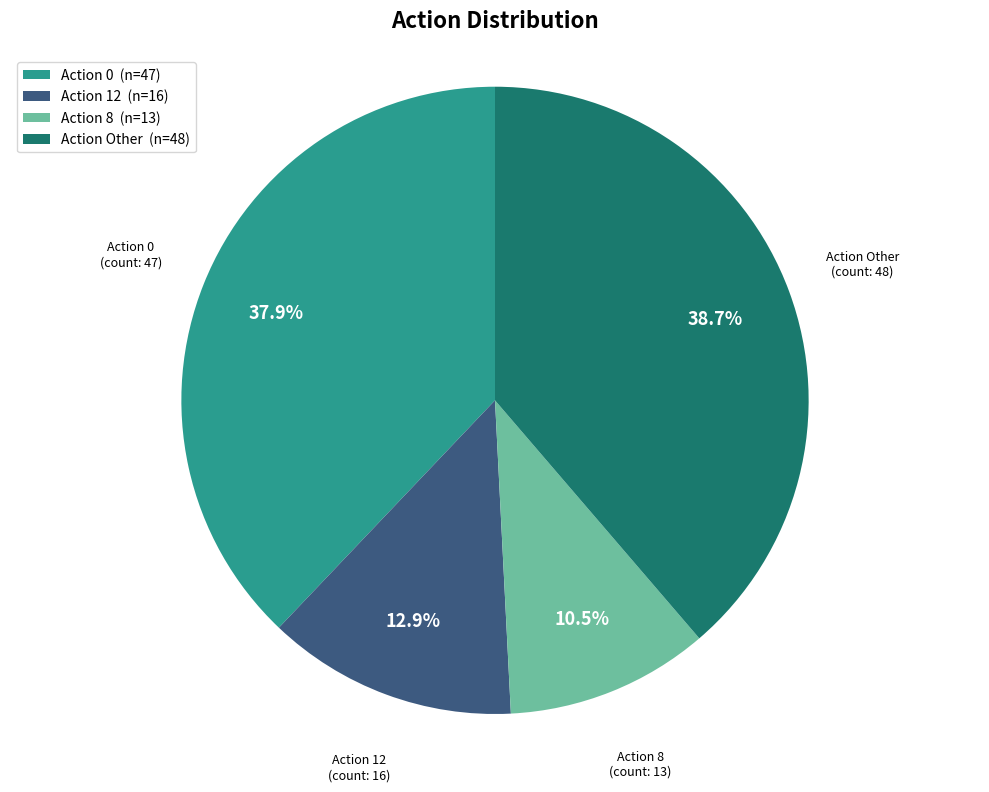

Combined, what portion of the pie is Action 0 (n=47) and Action 8 (n=13)?

48.4%